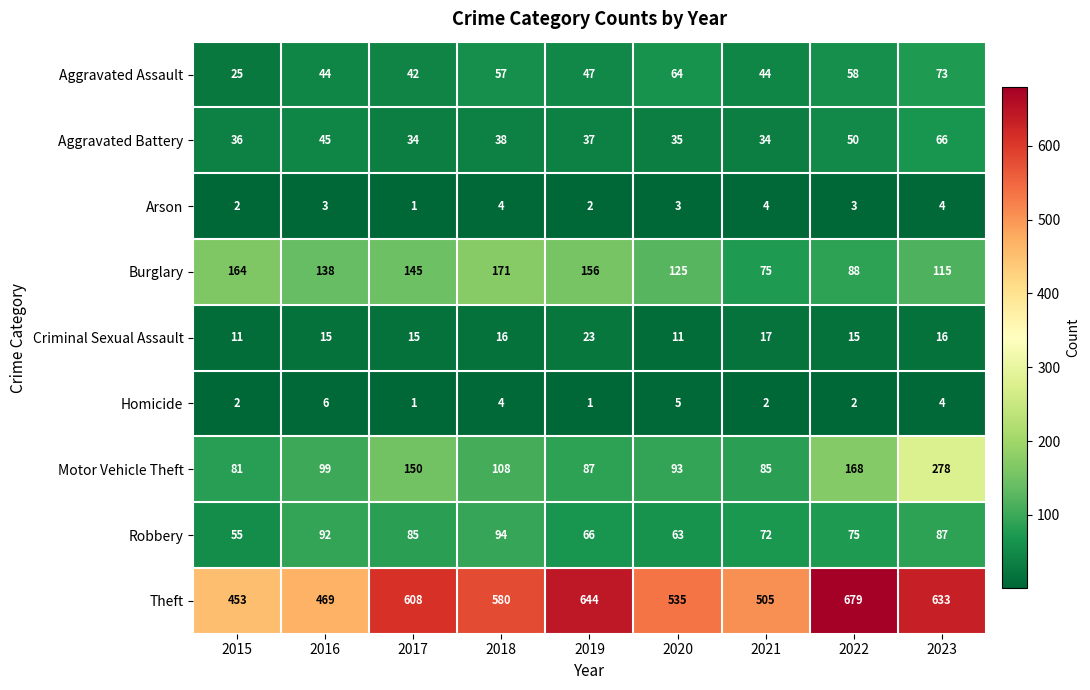

Which series has the widest spread of values?

Theft